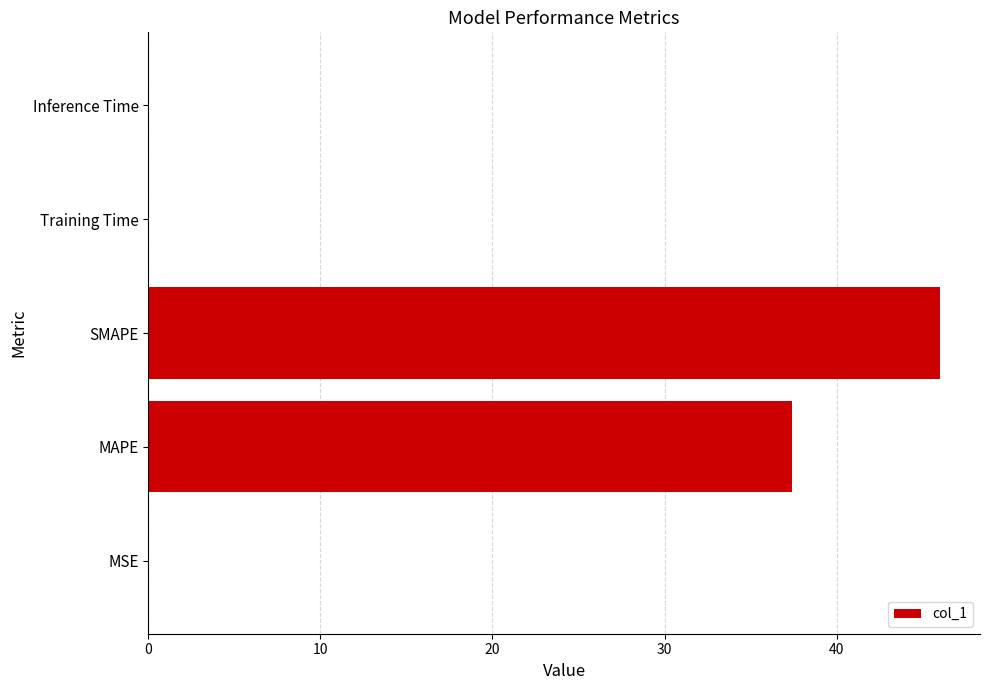

Where is the data nearest to the value 23?

MAPE